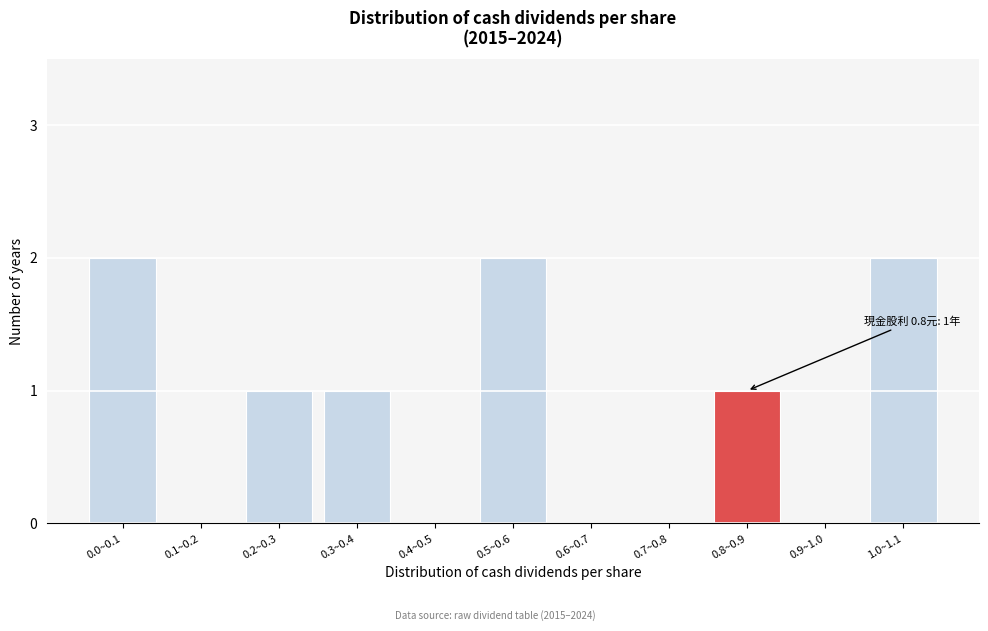

Reading left to right, extract all data points from this chart.

0.0~0.1=2	0.1~0.2=0	0.2~0.3=1	0.3~0.4=1	0.4~0.5=0	0.5~0.6=2	0.6~0.7=0	0.7~0.8=0	0.8~0.9=1	0.9~1.0=0	1.0~1.1=2